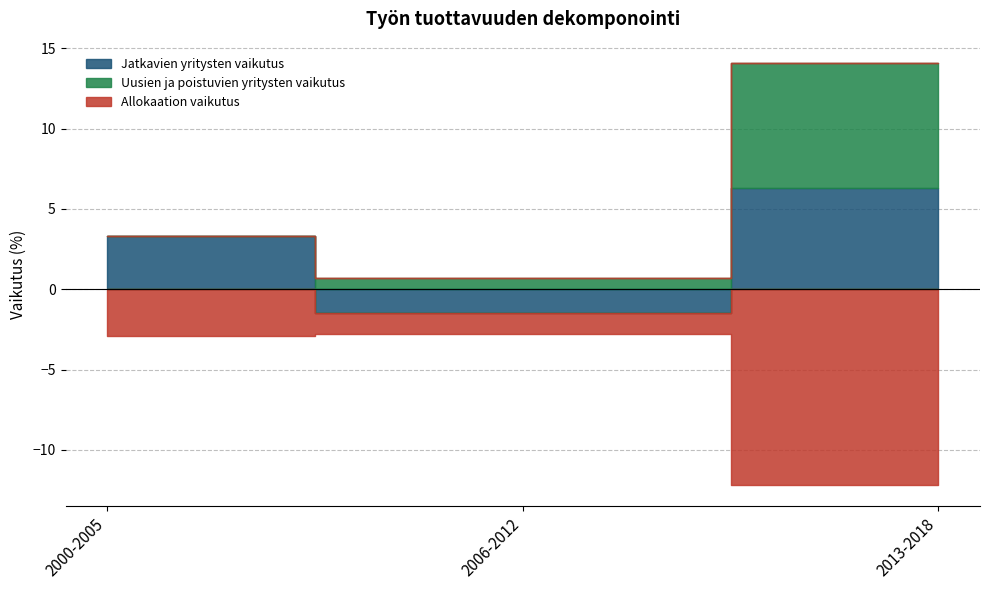

Between 2000-2005 and 2006-2012, which series saw the biggest shift?

Jatkavien yritysten vaikutus